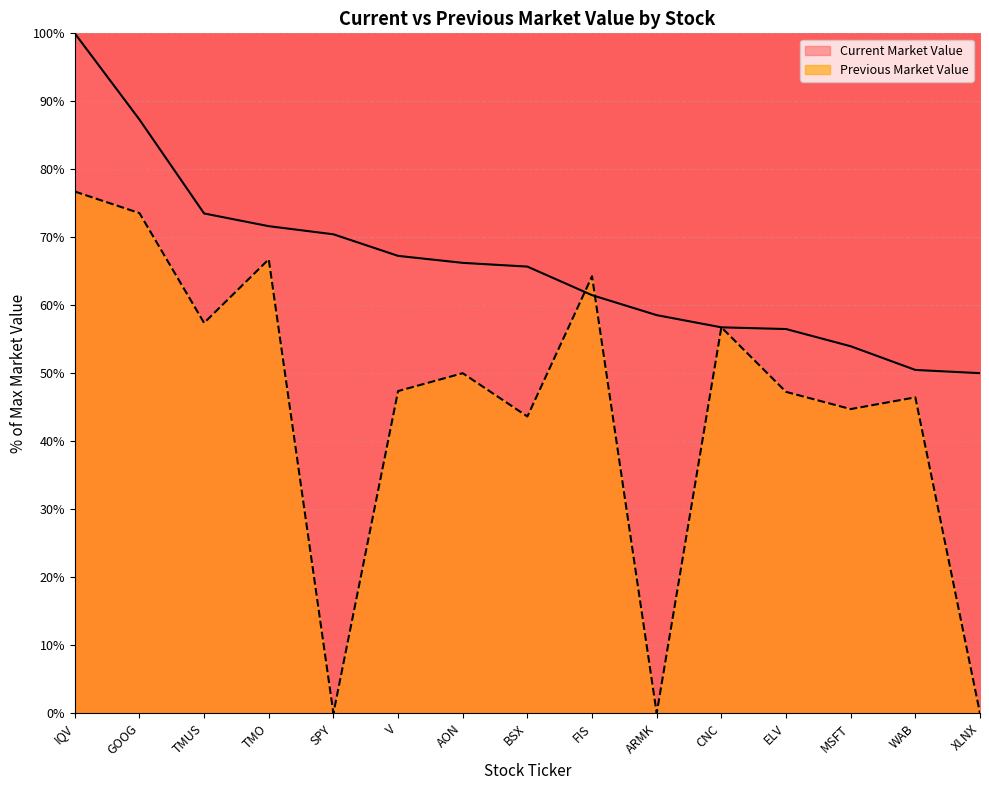

Where does the Current Market Value series first go above 65?

IQV